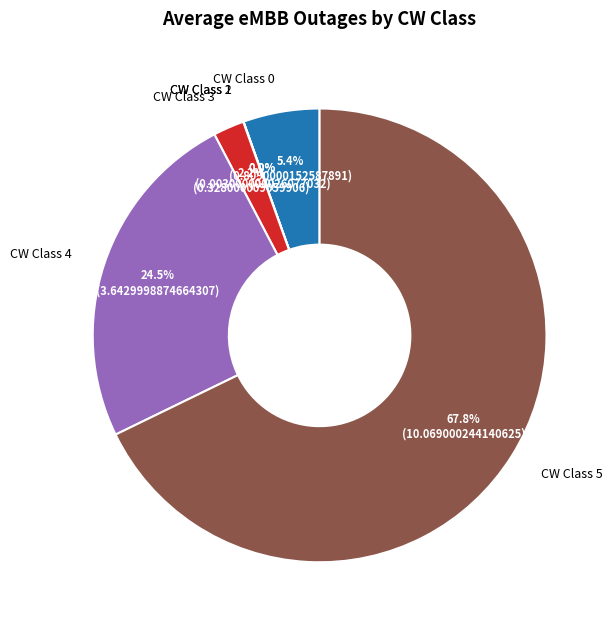

What percentage is NOT represented by CW Class 0?

94.6%